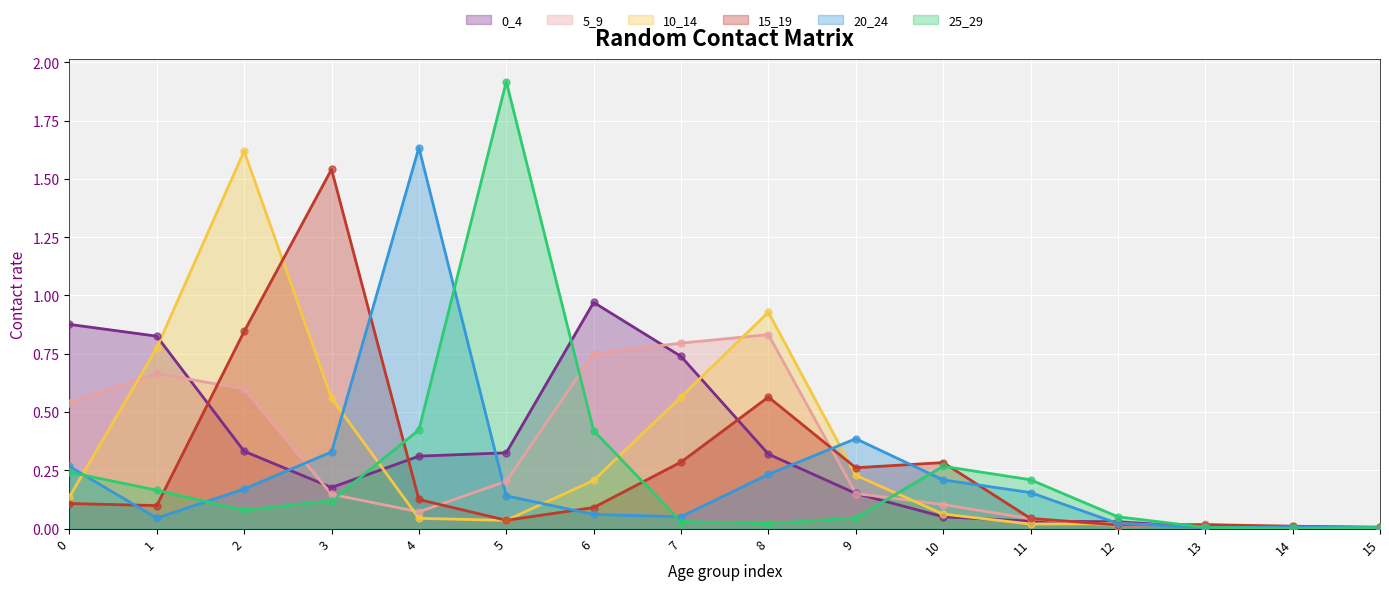

Which series contains the highest Y value?

25_29